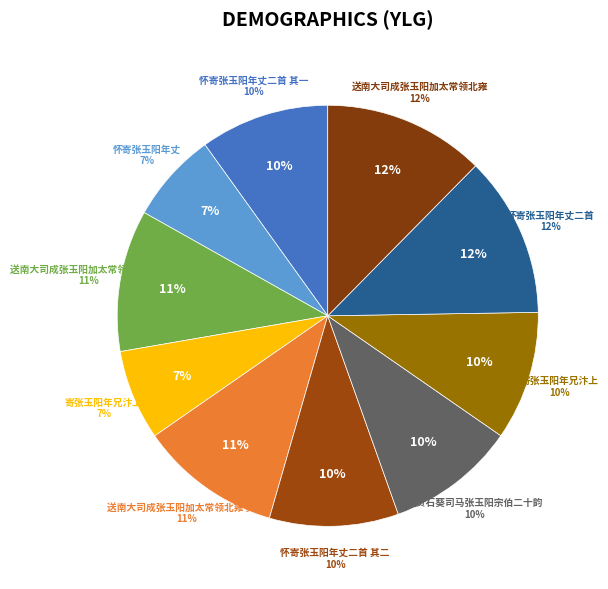

Count the number of slices in the pie.

10